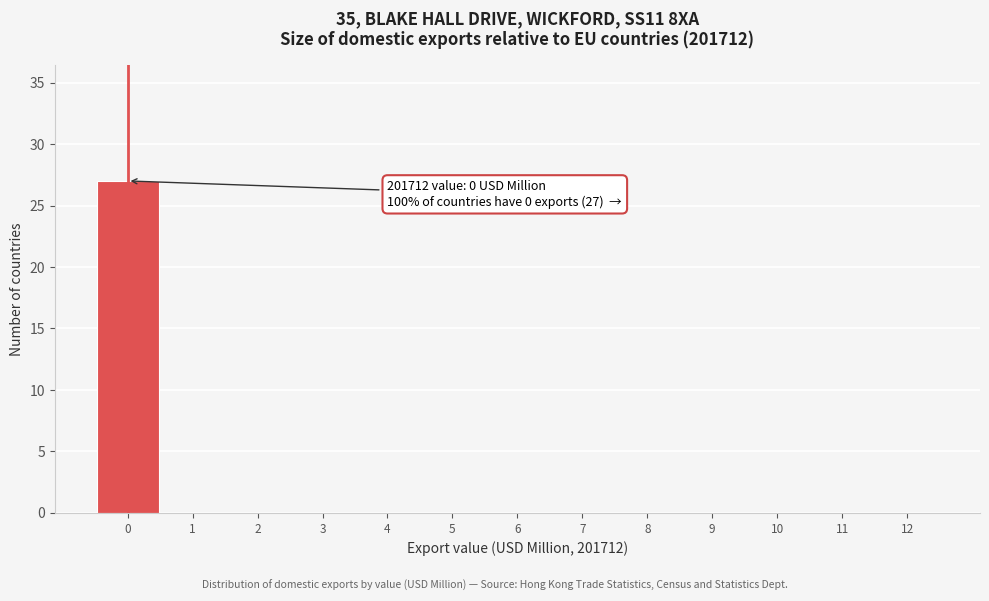

Over which range of the x-axis is the bar tallest?

-0.5 to 0.5